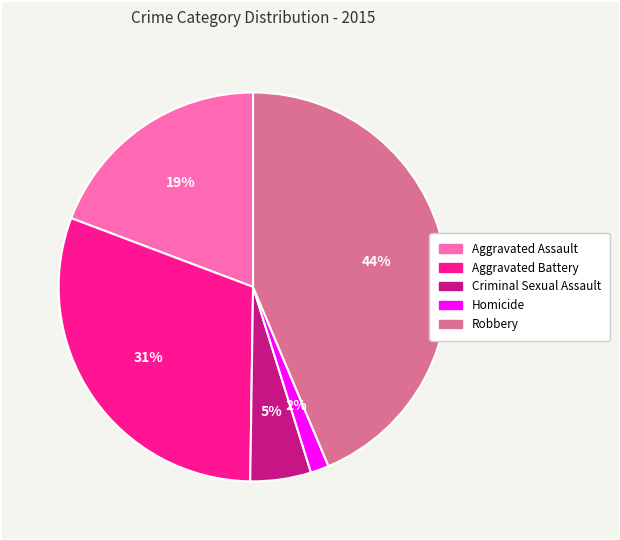

How many segments does this pie chart have?

5